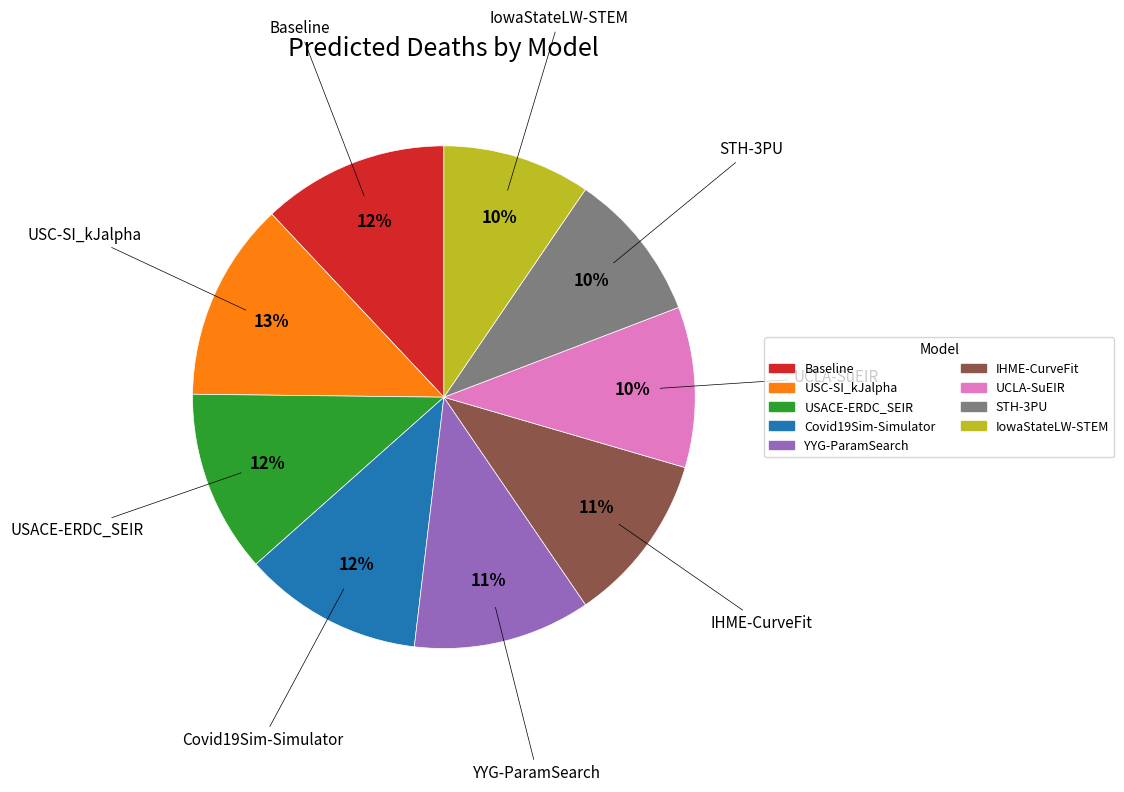

To the nearest percent, what is the average slice percentage?

11%